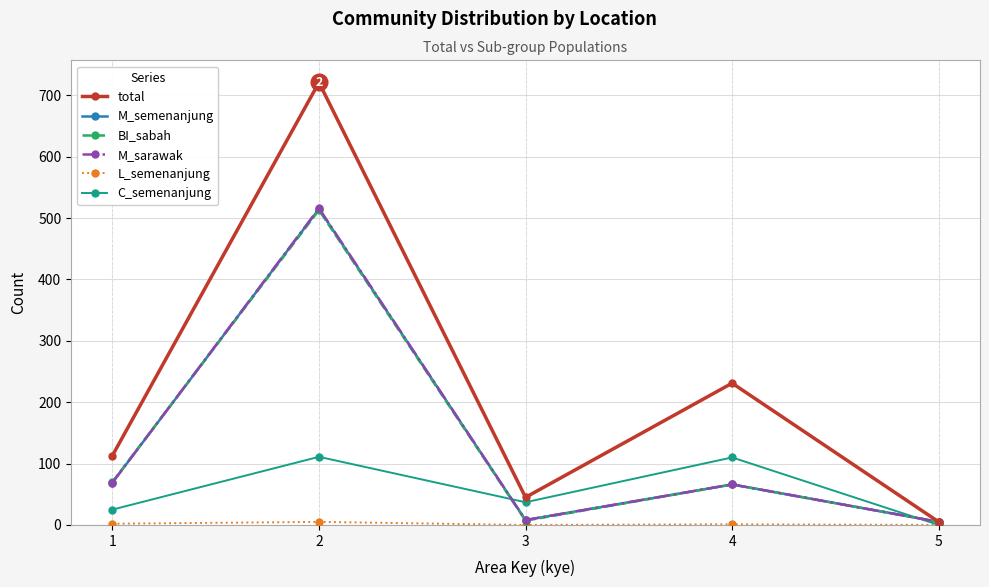

True or false: M_sarawak has more than 0 points higher than both neighbors.

True